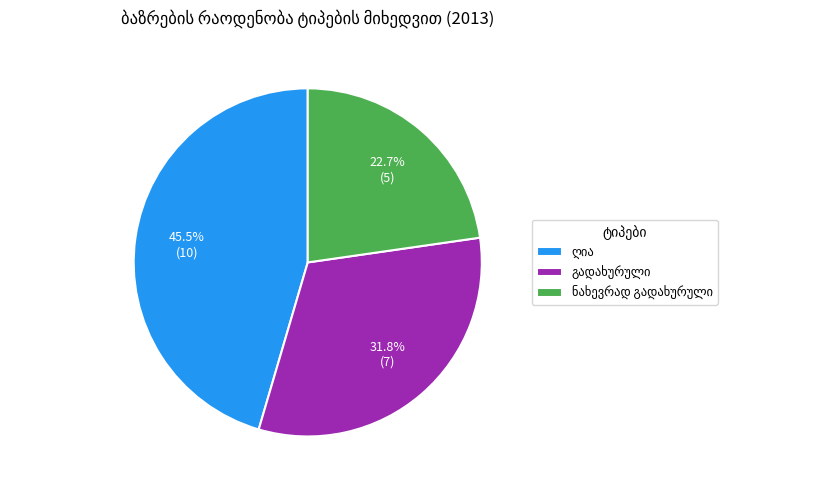

To the nearest percent, what is the difference between the largest and smallest slice percentages?

23%